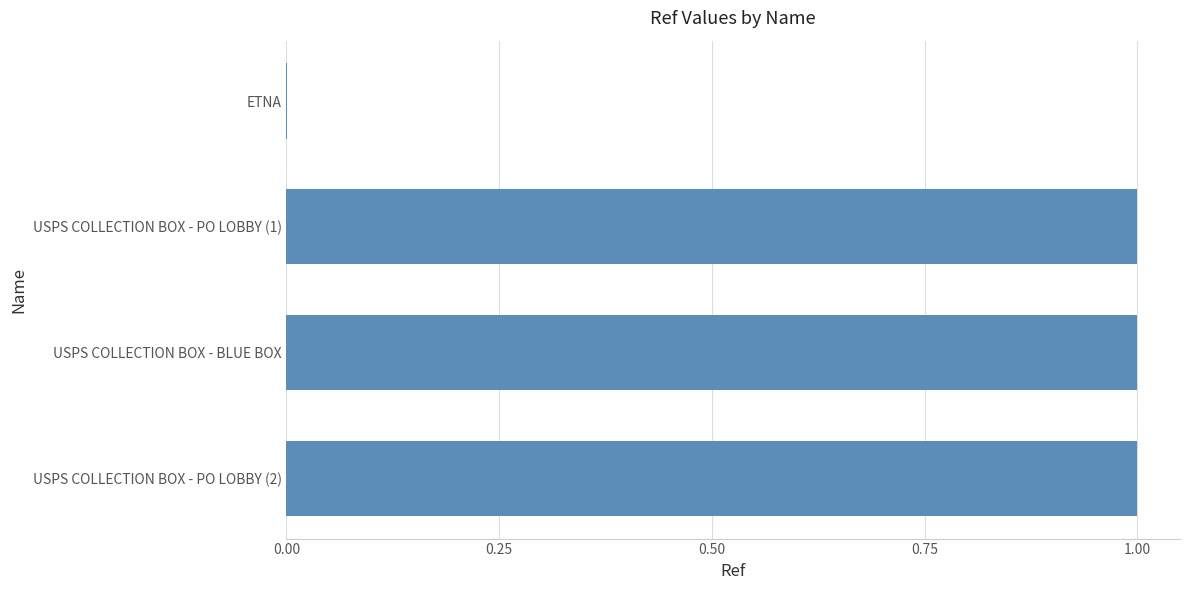

True or false: the data shows 1.0 at USPS COLLECTION BOX - PO LOBBY (2).

True